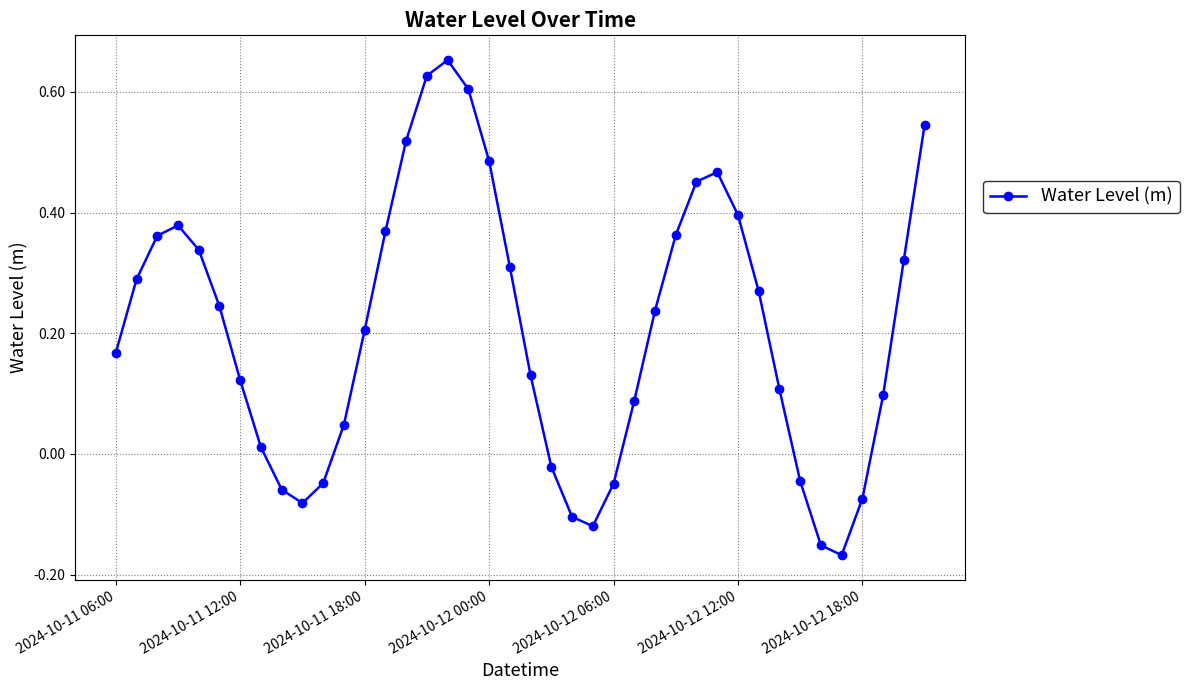

How many interior local valleys (lower than both neighbors) does the data have?

3